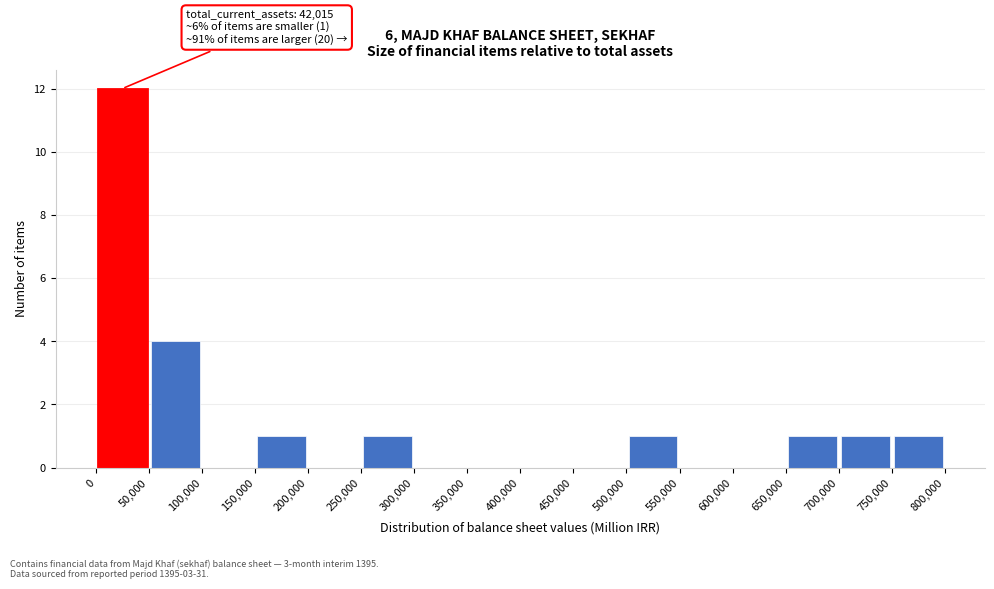

Over which range of the x-axis is the bar tallest?

0 to 50,000